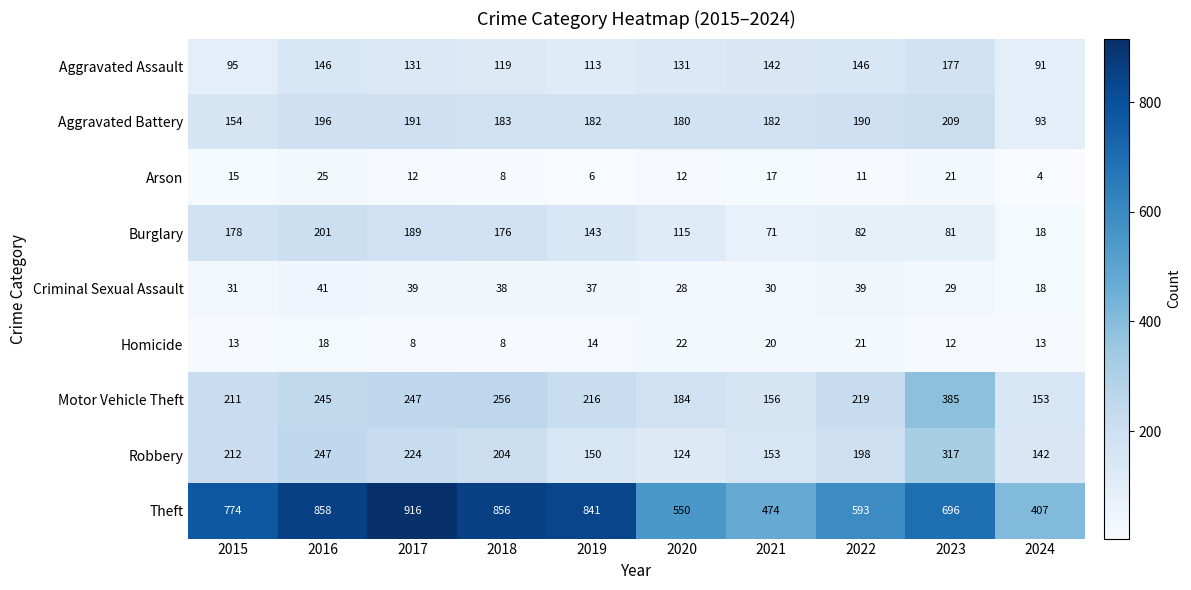

What is the difference between the maximum and minimum values in the Homicide series?

14